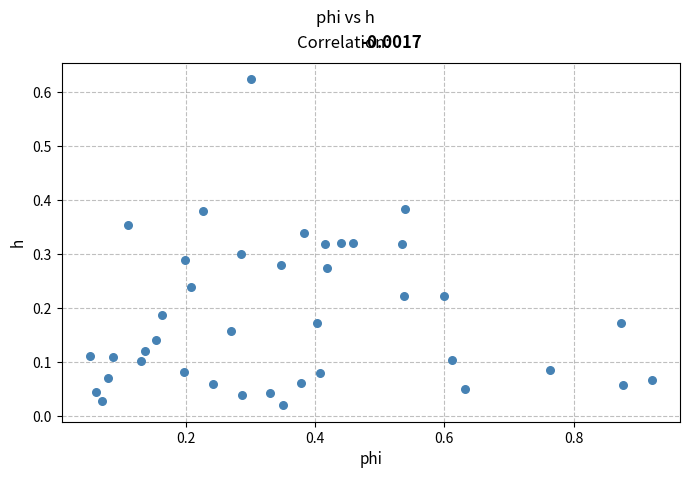

What is the range of X values (max minus min)?

0.9